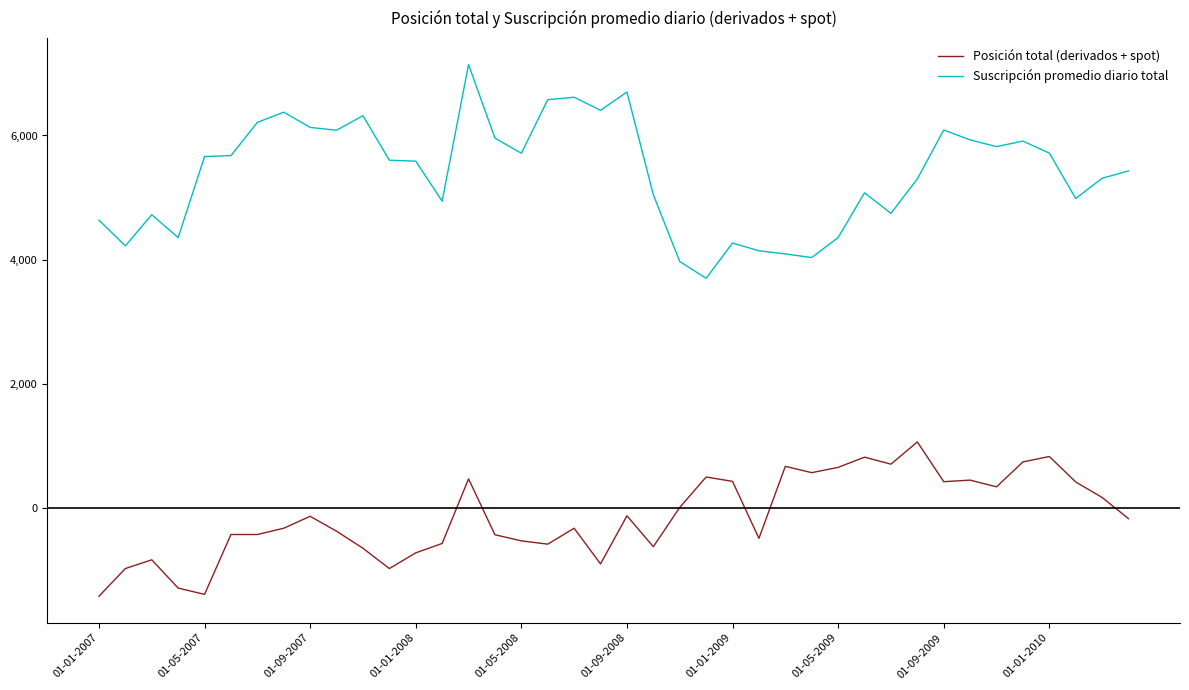

At how many categories does at least one series exceed 2534?

40